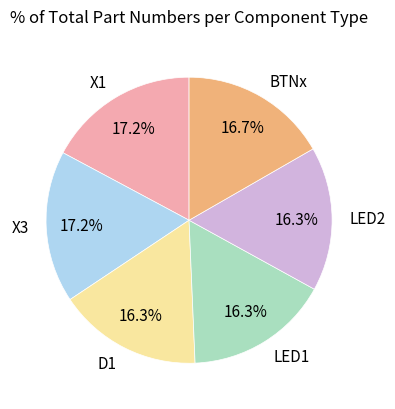

The D1 slice represents 24% of the pie. True or false?

False